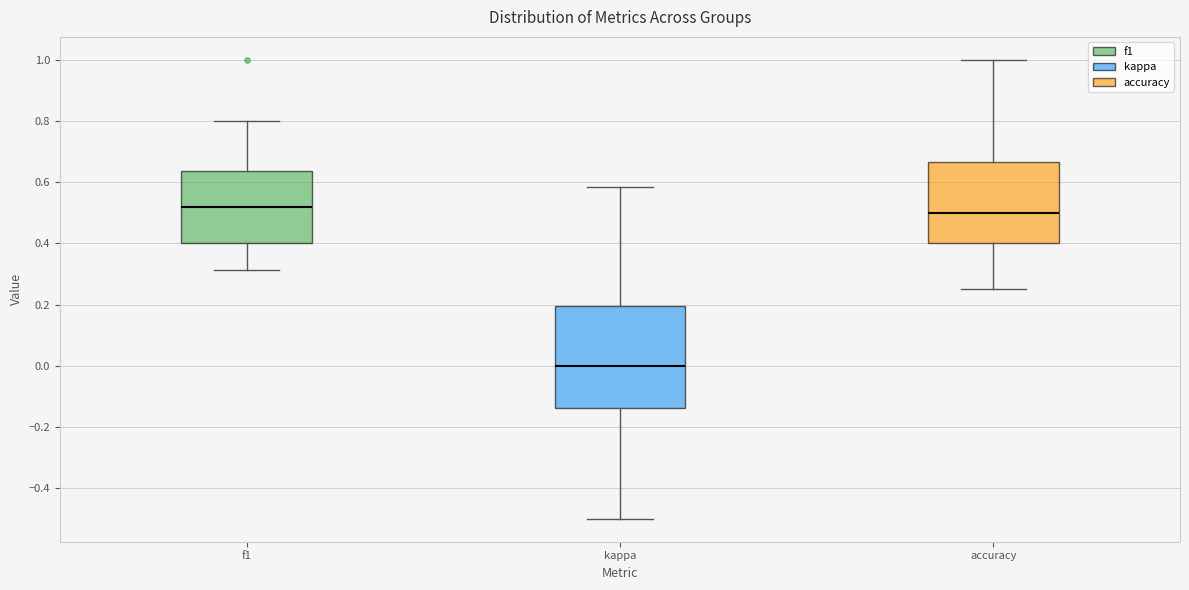

Which box is the tallest, from its lower edge to its upper edge?

kappa